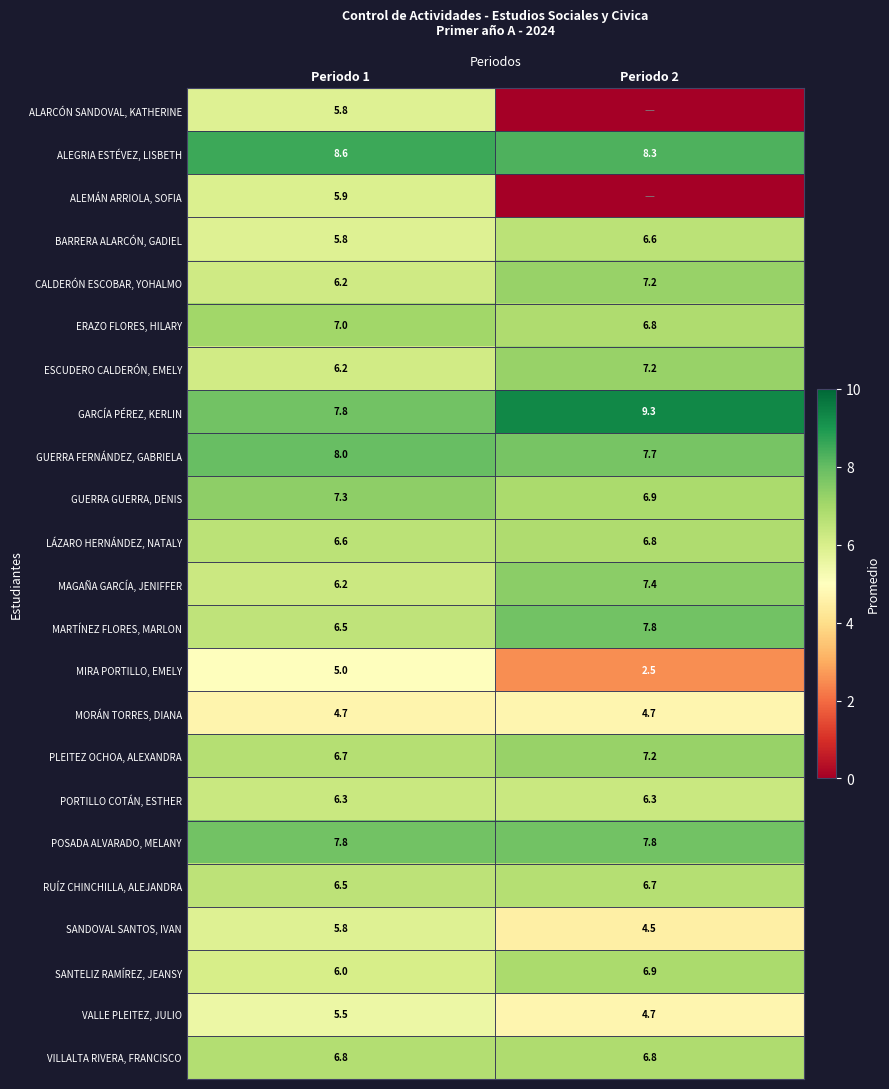

How many values in the GUERRA GUERRA, DENIS series are below 7?

1